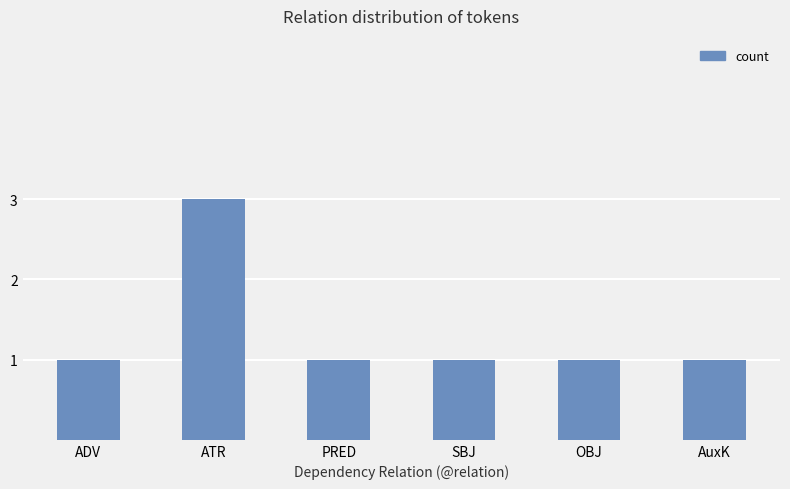

What position from the right is SBJ?

3